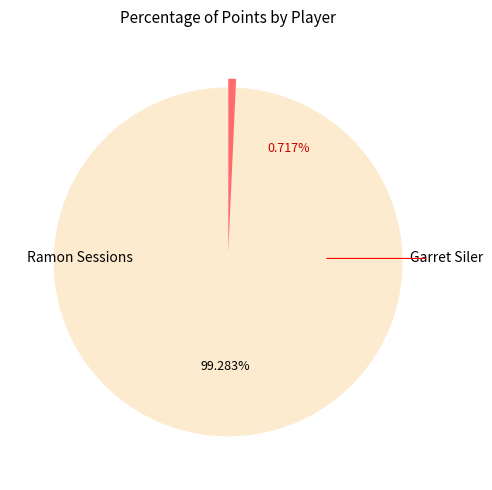

What is the majority slice?

Ramon Sessions